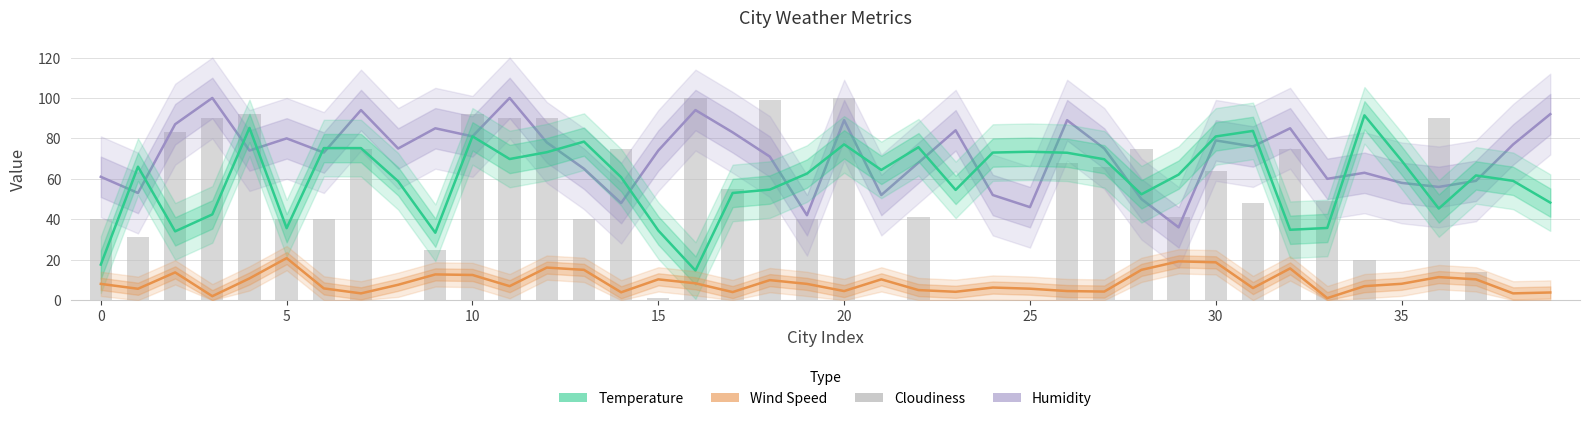

The Humidity series shows 89.5 at 34. True or false?

False